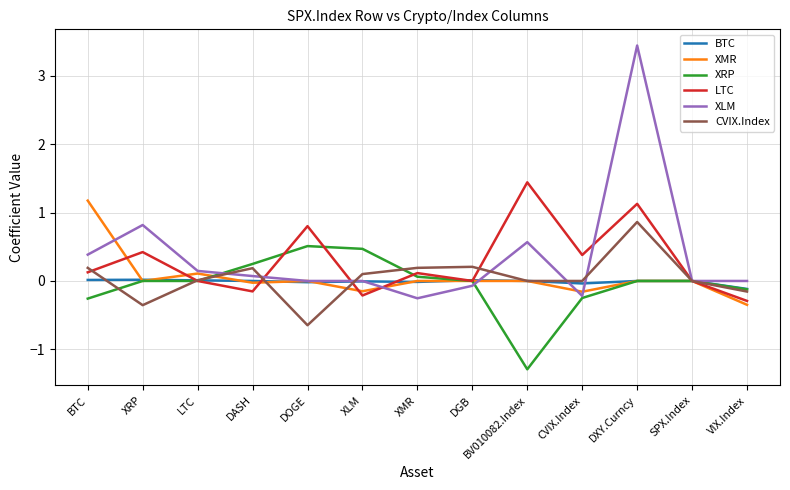

What is the difference between the LTC values at VIX.Index and XMR?

0.4